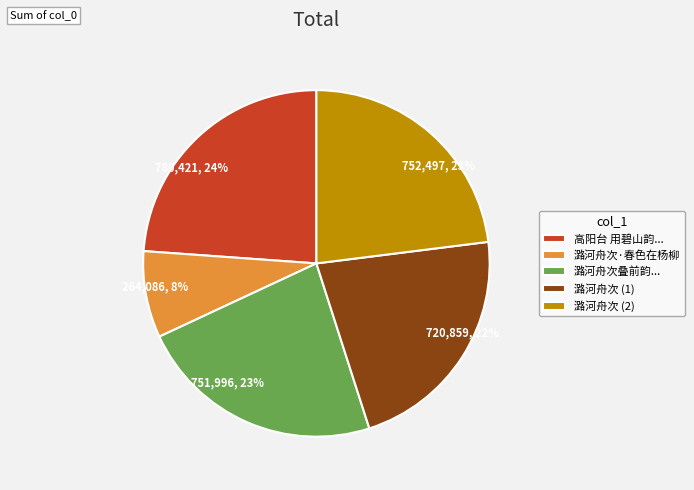

Is there a majority slice in this chart?

No